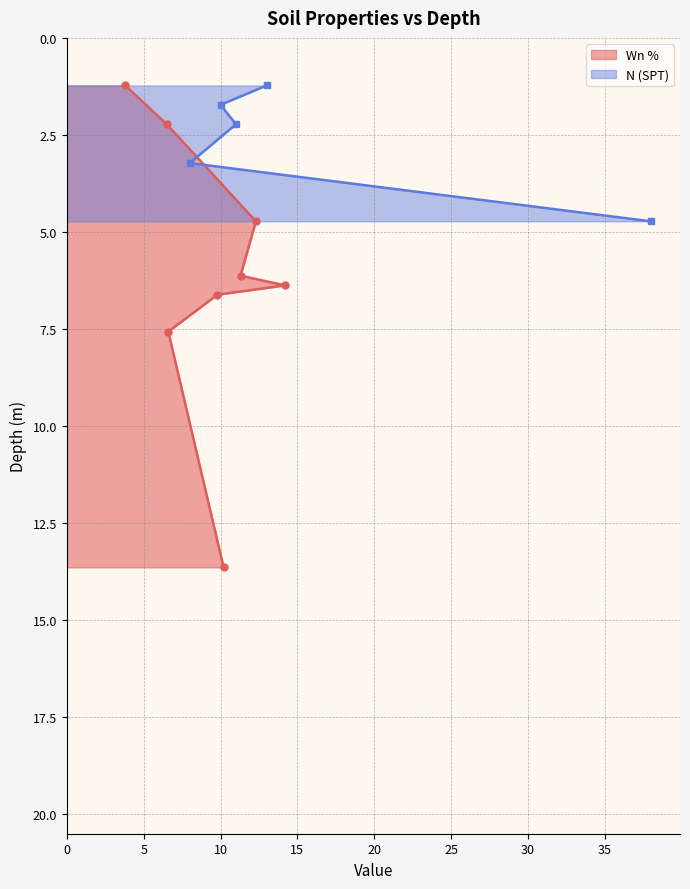

Between 21 and 3, which is larger?

21